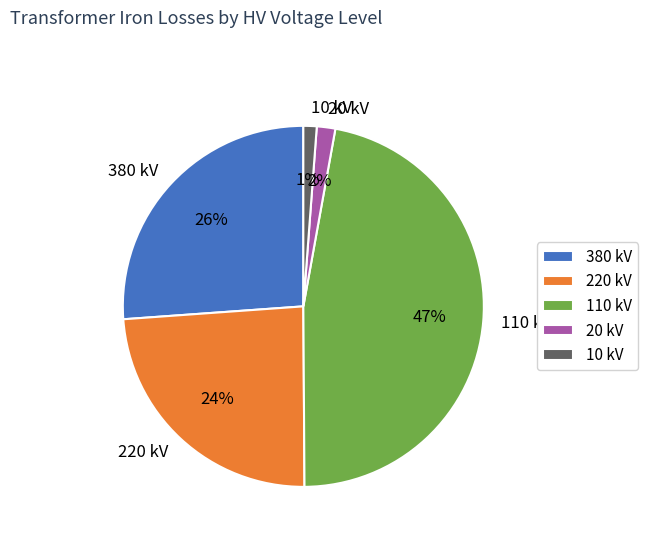

Does 20 kV represent more than half of the total?

No